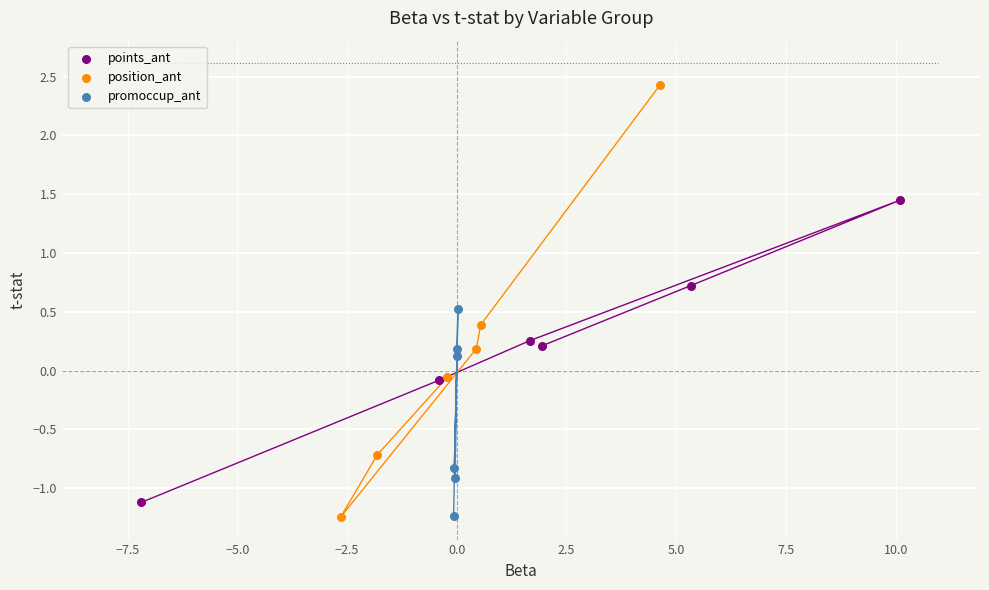

Which series has the largest Y range (max minus min)?

position_ant